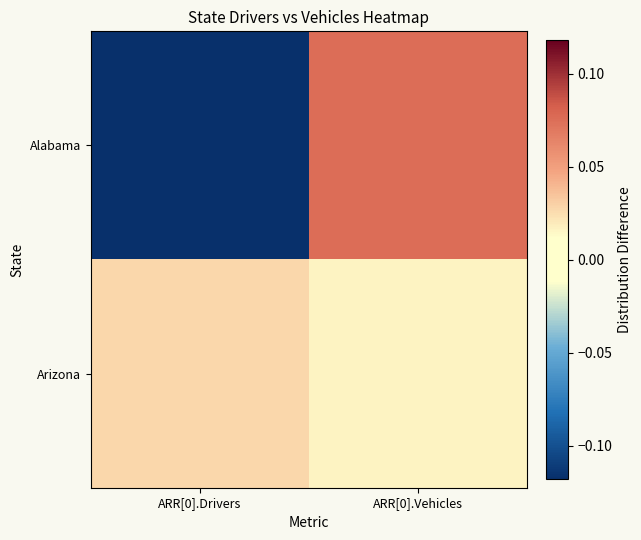

Reading right to left, what are all the values shown in this chart?

Alabama: ARR[0].Vehicles=0.1	ARR[0].Drivers=-0.1
Arizona: ARR[0].Vehicles=0.0	ARR[0].Drivers=0.0